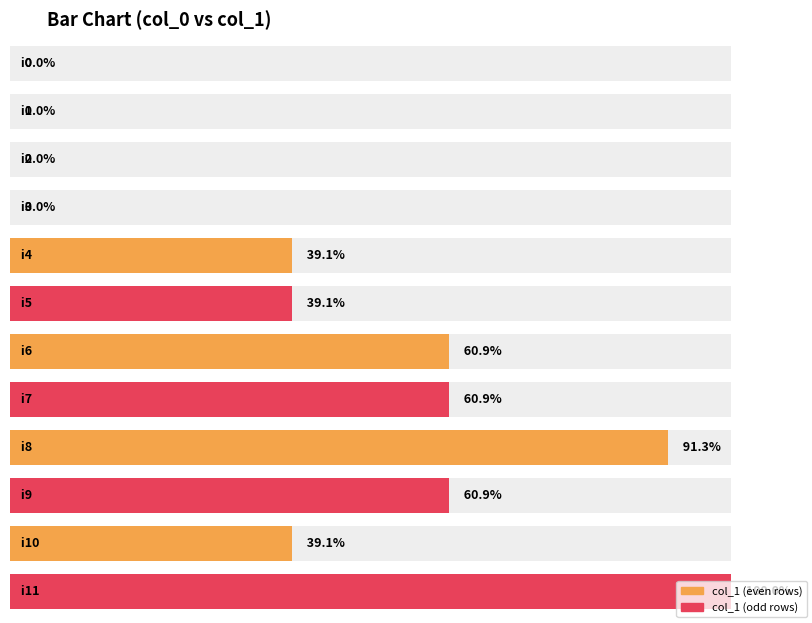

Reading right to left, what are all the values shown in this chart?

23	9	14	21	14	14	9	9	0	0	0	0